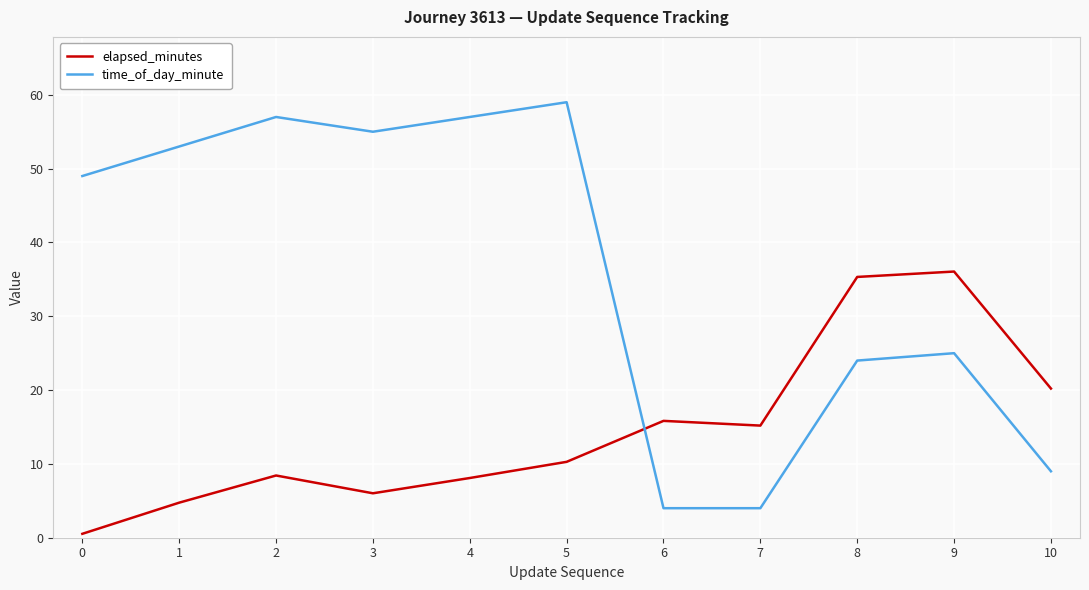

How many series are shown in this chart?

2